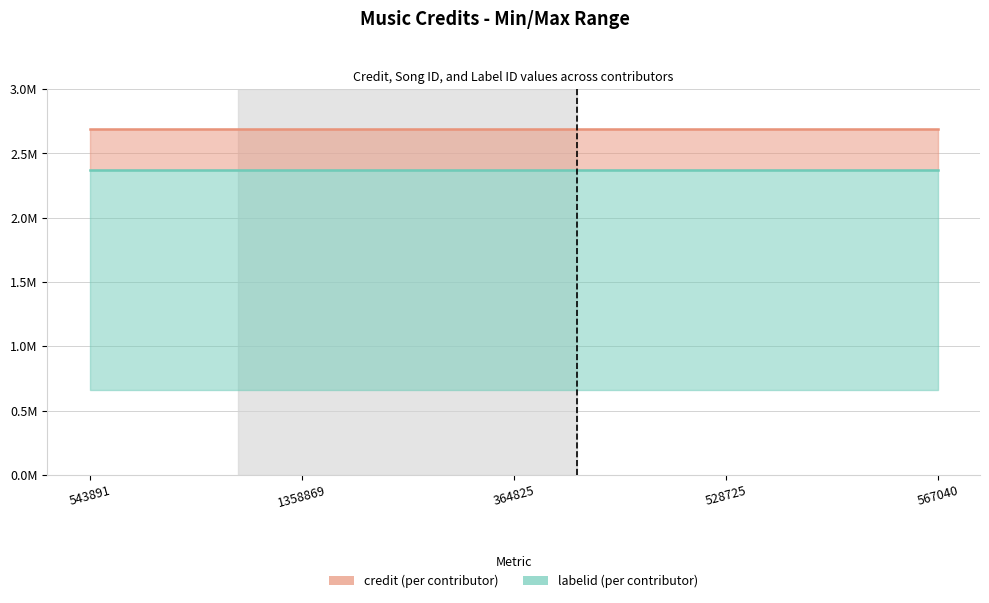

Which label corresponds to the smallest value in the chart?

543891